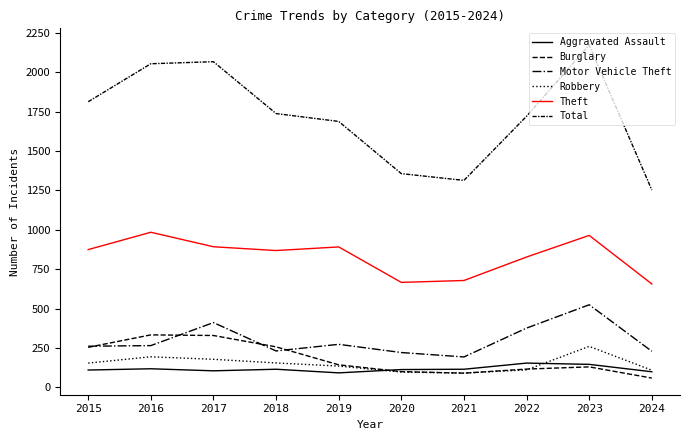

What is the value of the Total point at the 6th from the left?

1356